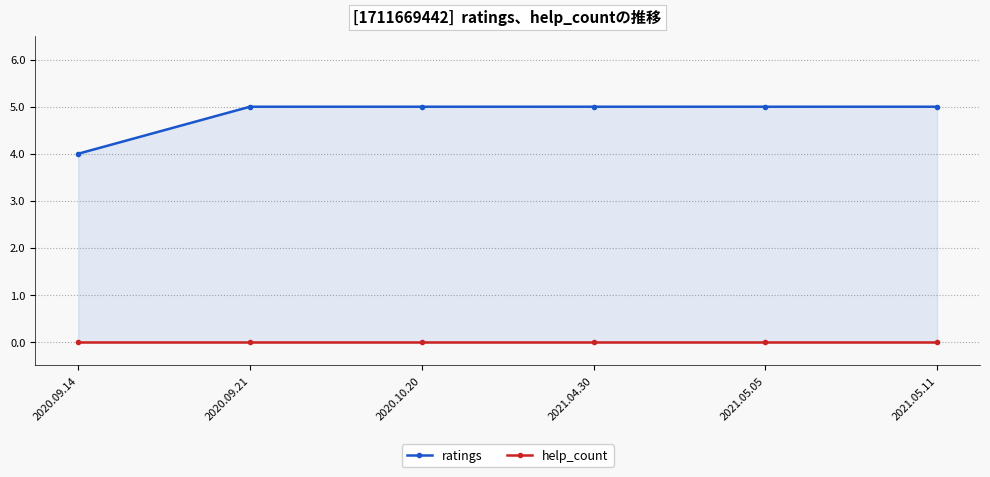

Which series has the largest total across all categories?

ratings